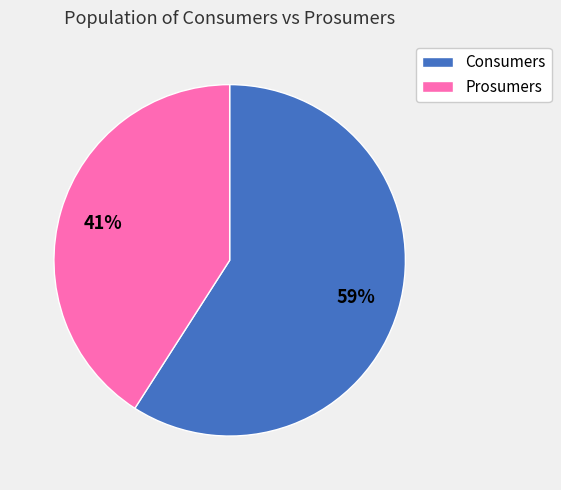

Rank the categories by value from lowest to highest.

Prosumers, Consumers